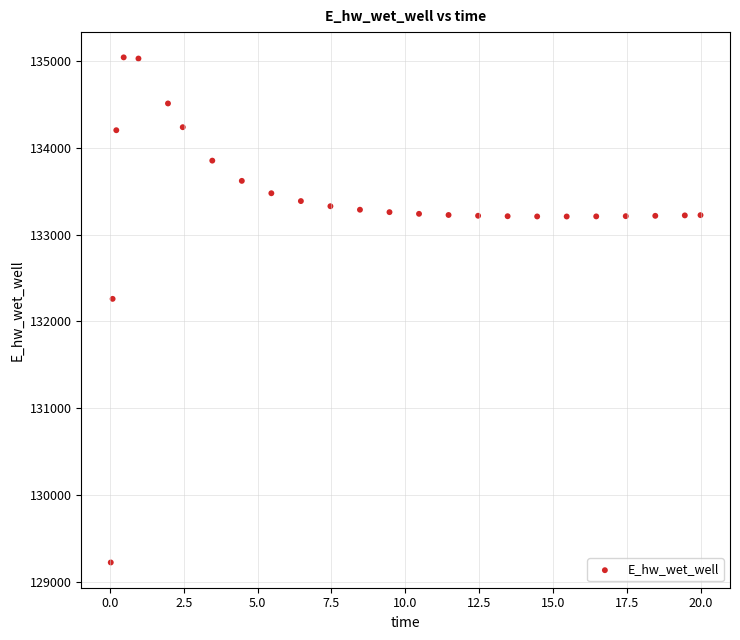

What Y value in the scatter plot is closest to 132131?

132259.4